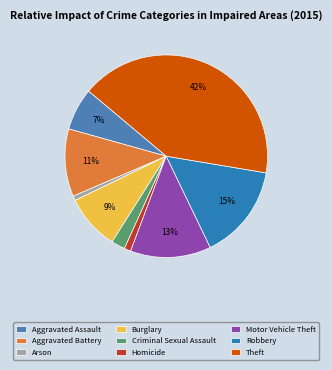

What percentage is the Homicide slice, to the nearest percent?

1%